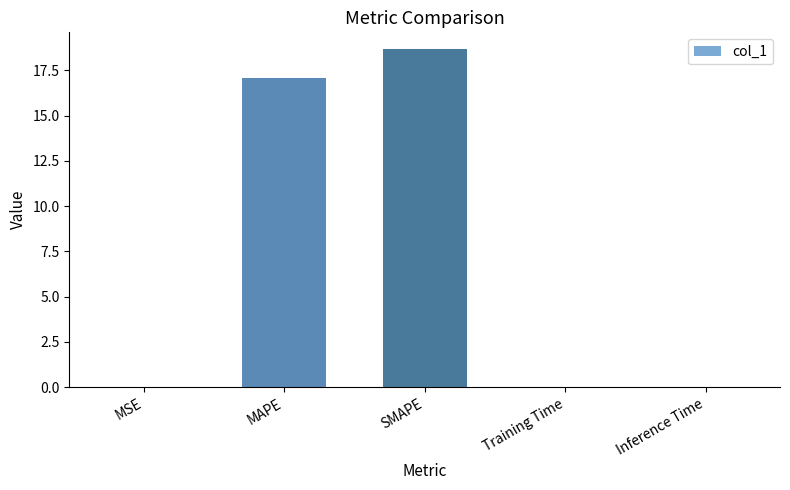

Between SMAPE and MAPE, which is larger?

SMAPE